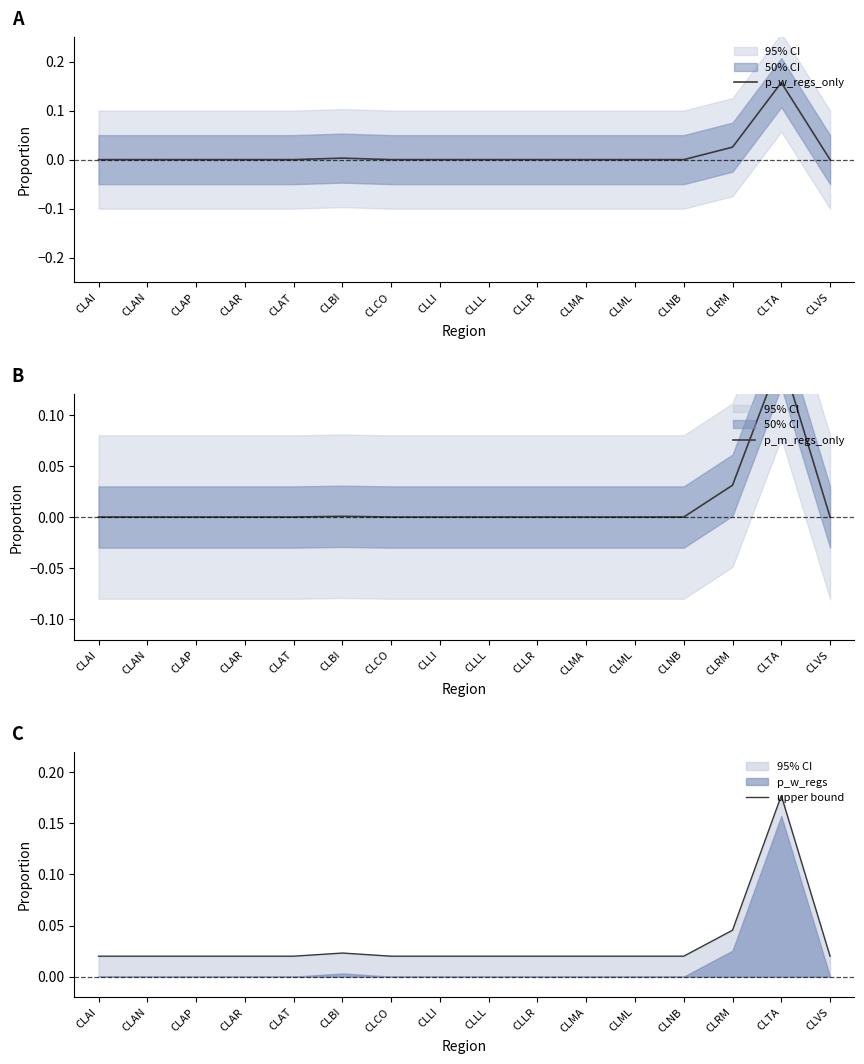

Is it true that upper bound equals 0.0 at CLLL?

True